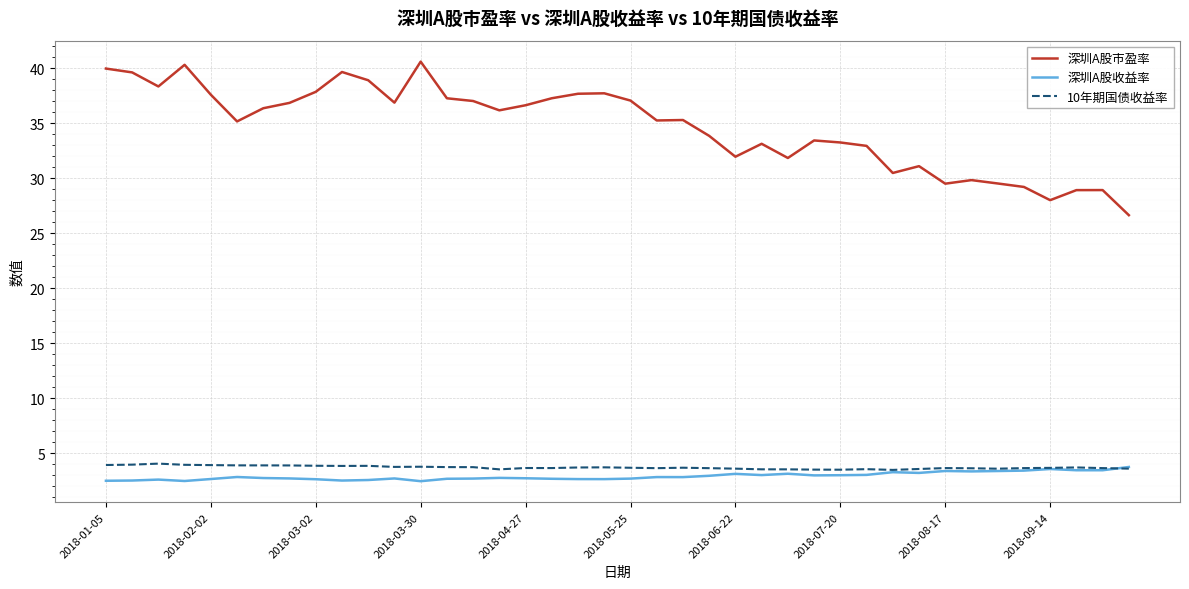

Which series has the largest range (max minus min)?

深圳A股市盈率